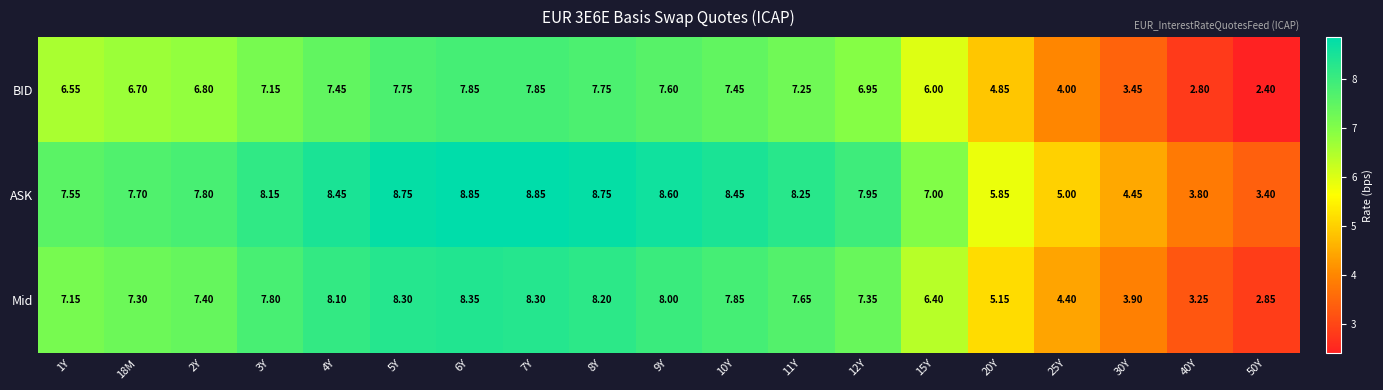

List the series in order of their overall mean, lowest first.

BID, Mid, ASK